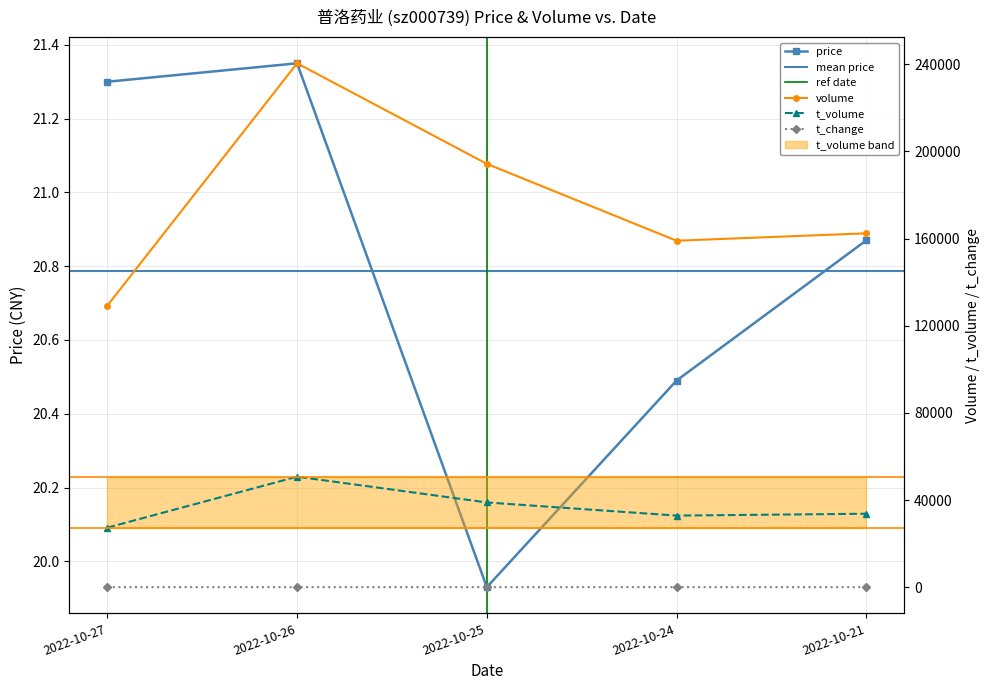

The t_change series shows 3.6 at 2022-10-26. True or false?

False